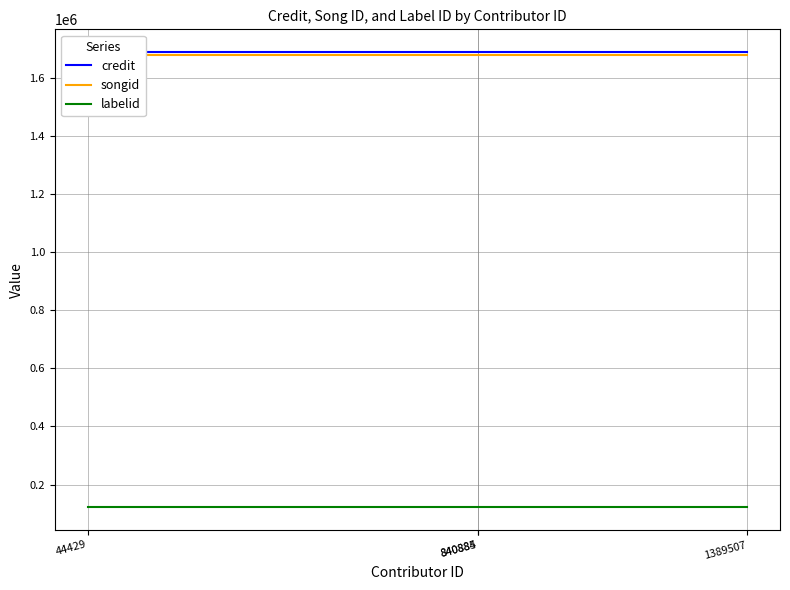

Count the number of data series in this chart.

3